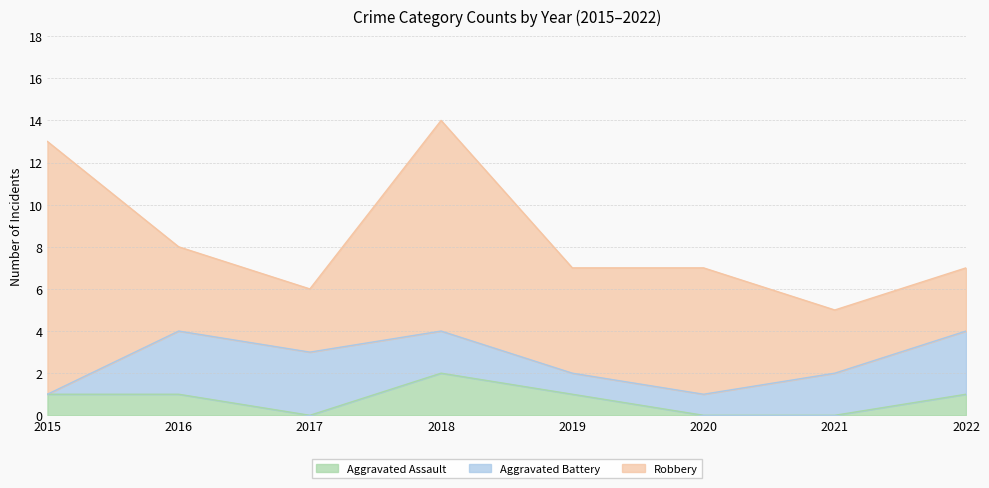

What is the spread (max minus min) of values at 2021?

3